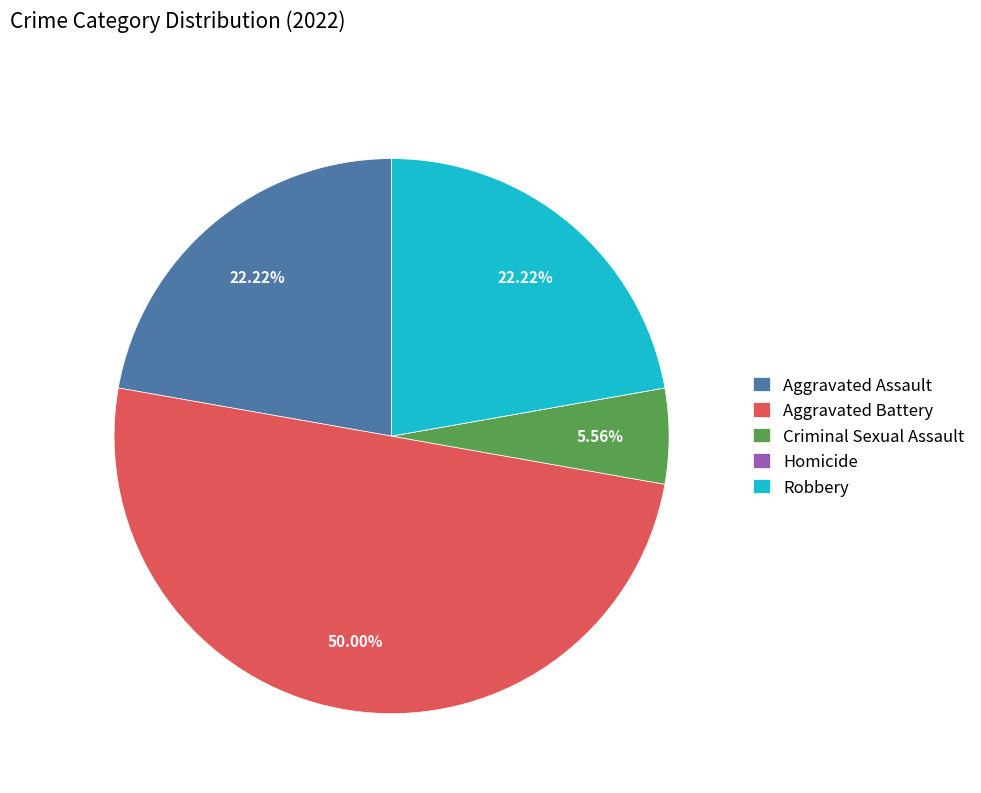

To the nearest percent, what is the average slice percentage?

20%